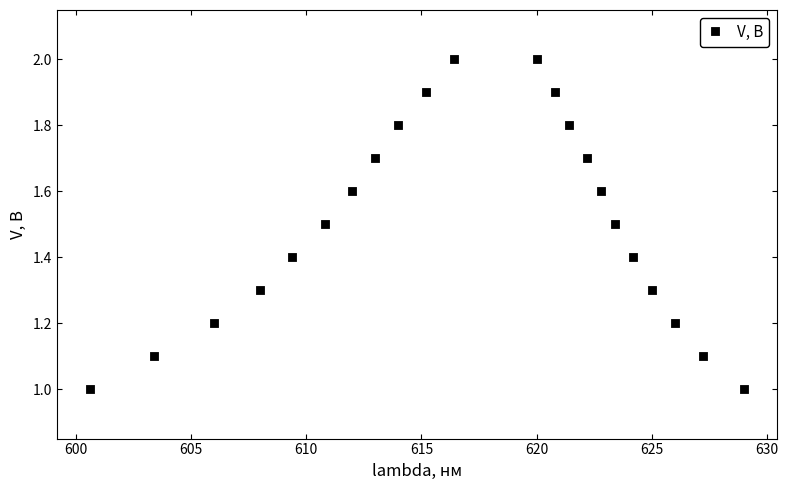

What is the range of X values (max minus min)?

28.4